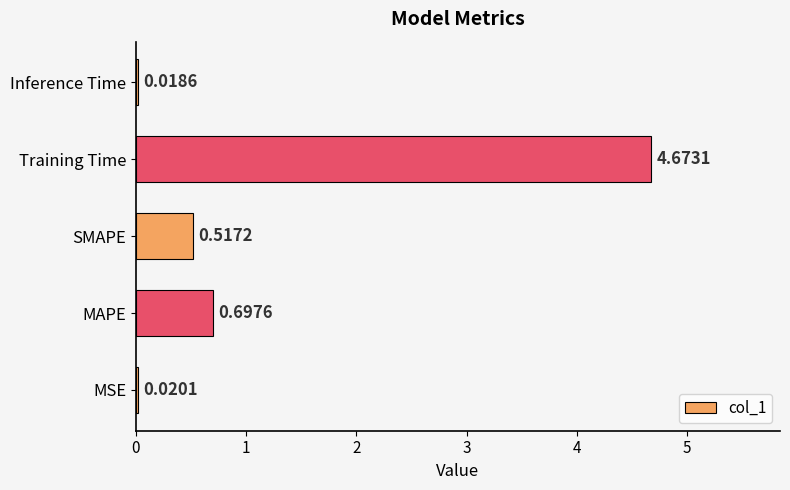

Are the bars grouped side by side (vs. stacked)?

No